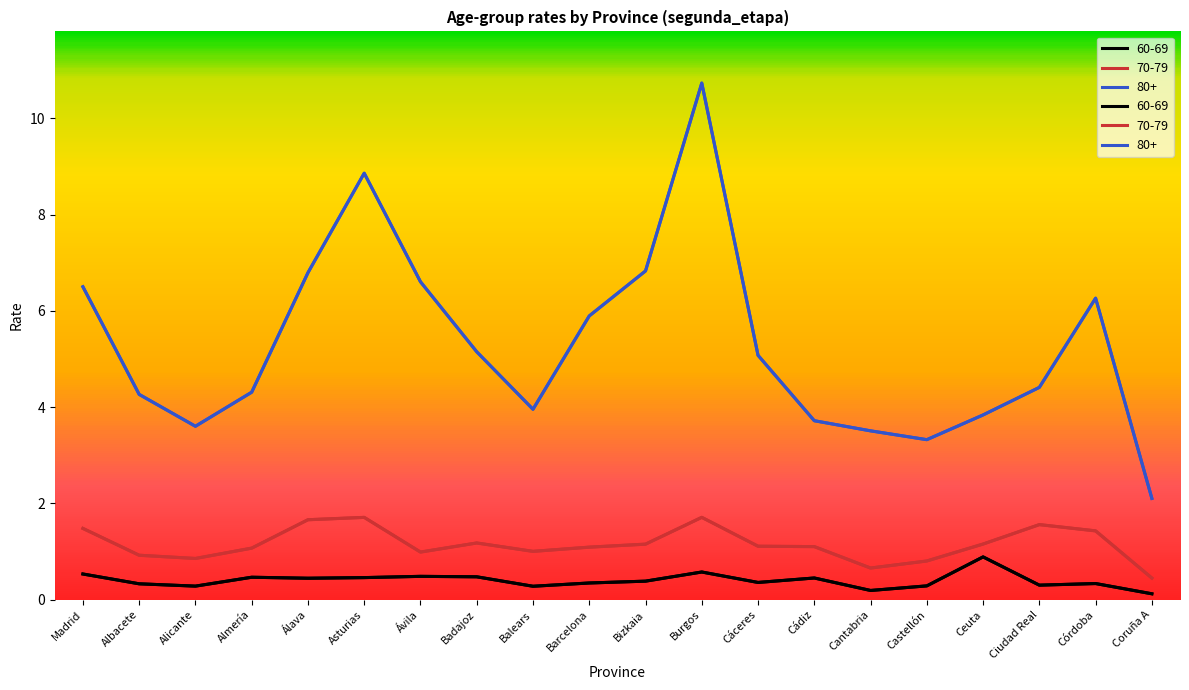

At which category does 70-79 reach its first local valley?

Alicante